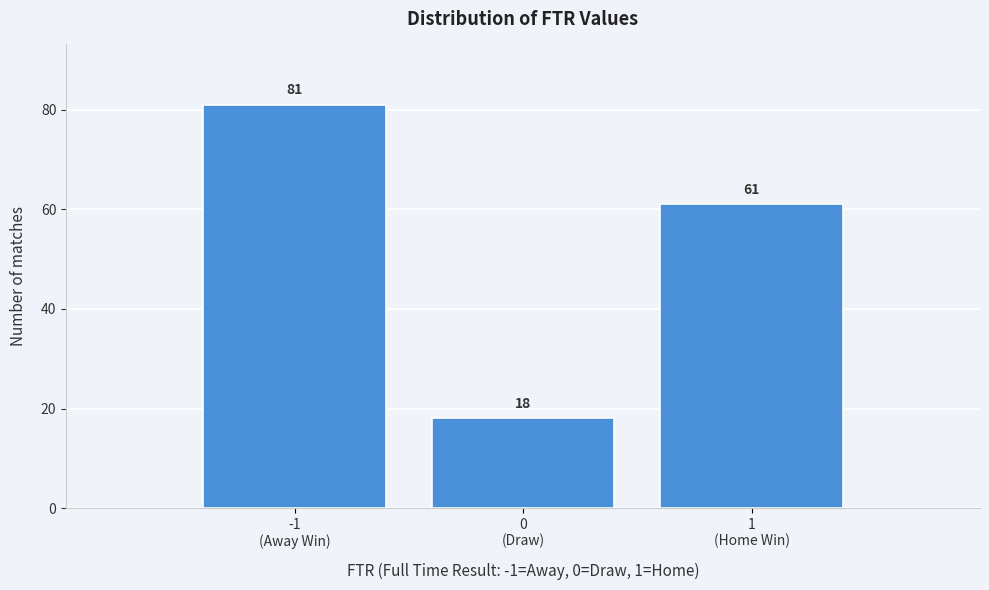

Reading left to right, extract all data points from this chart.

81	18	61